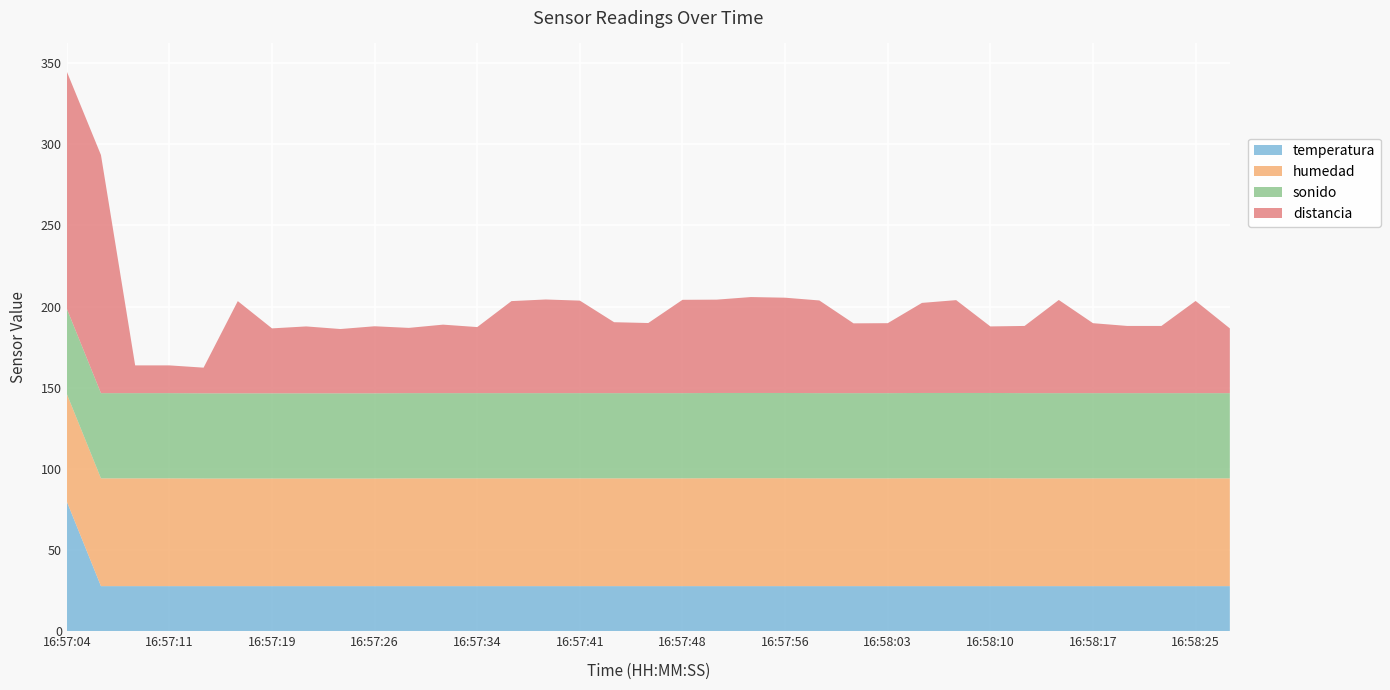

Reading right to left, what are all the values shown in this chart?

temperatura: 27.8	27.8	27.8	27.8	27.8	27.8	27.8	27.8	27.8	27.8	27.8	27.8	27.8	27.8	27.8	27.8	27.8	27.8	27.8	27.8	27.8	27.8	27.8	27.8	27.8	27.8	27.8	27.8	27.8	27.8	27.8	27.8	27.8	27.8	80.0
humedad: 66.4	66.4	66.4	66.4	66.4	66.4	66.4	66.5	66.5	66.5	66.4	66.4	66.4	66.5	66.5	66.5	66.4	66.4	66.4	66.4	66.4	66.4	66.4	66.4	66.4	66.3	66.3	66.3	66.3	66.3	66.3	66.4	66.4	66.4	66.3
sonido: 52.5	52.5	52.5	52.5	52.5	52.5	52.5	52.5	52.5	52.5	52.5	52.5	52.5	52.5	52.5	52.5	52.5	52.5	52.5	52.5	52.5	52.5	52.5	52.5	52.5	52.5	52.5	52.5	52.5	52.5	52.5	52.5	52.5	52.5	52.5
distancia: 39.9	56.8	41.4	41.4	43.1	57.4	41.4	41.0	57.2	55.5	43.1	43.0	57.1	58.7	59.1	57.5	57.5	43.2	43.7	57.0	57.7	56.7	40.7	42.2	40.2	41.3	39.6	41.2	40.0	56.8	15.8	17.1	17.1	146.7	146.1